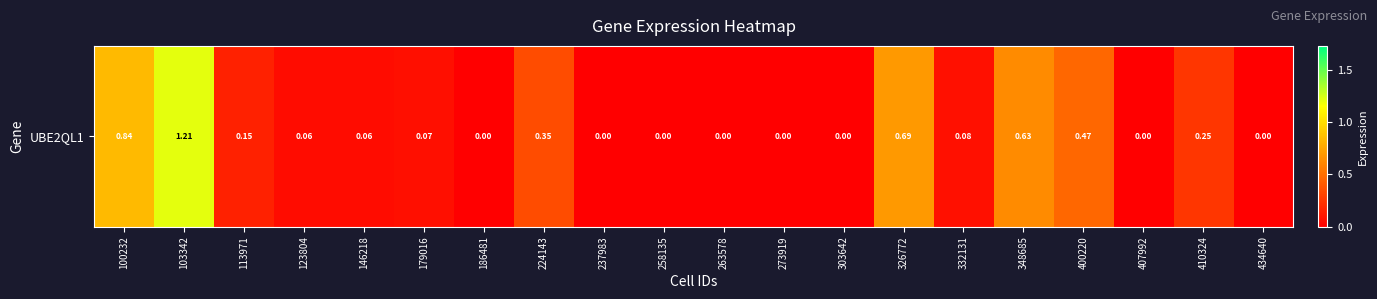

What is the sum of the values at 348685 and 326772?

1.3